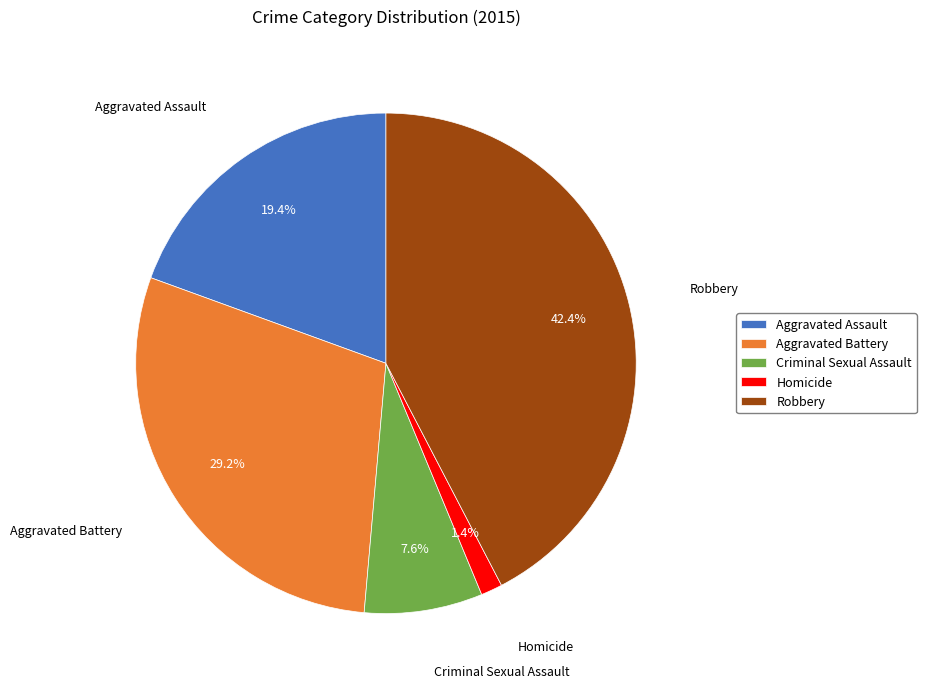

Does Homicide account for over 50% of the chart?

No